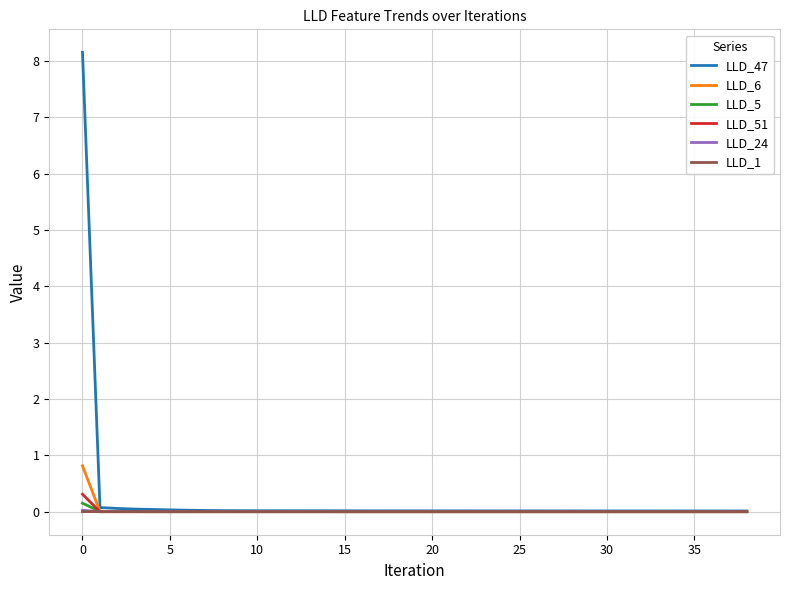

What are all the series names shown in the legend?

LLD_47, LLD_6, LLD_5, LLD_51, LLD_24, LLD_1